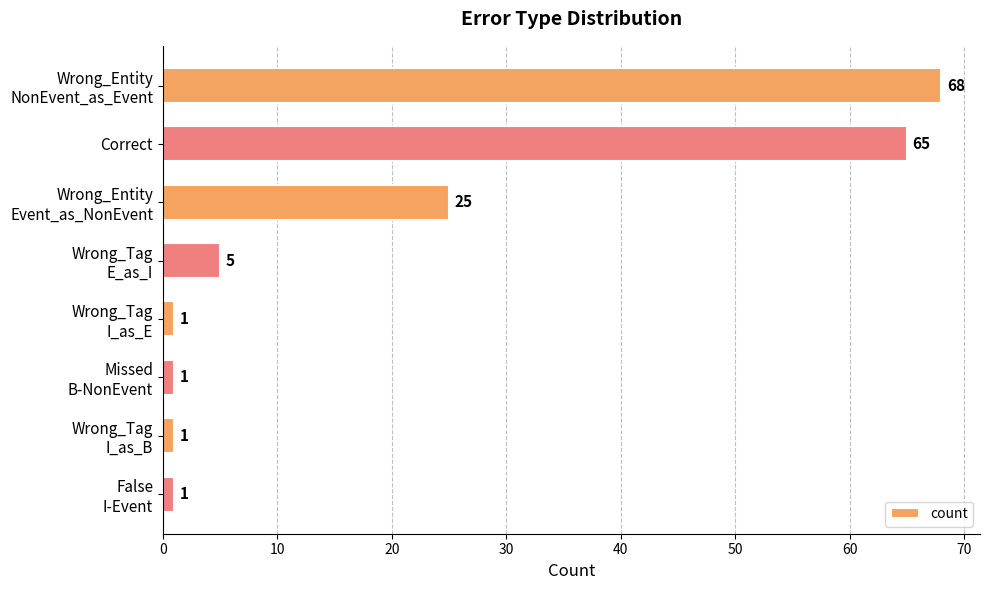

Is it true that the value at Correct is 100?

False